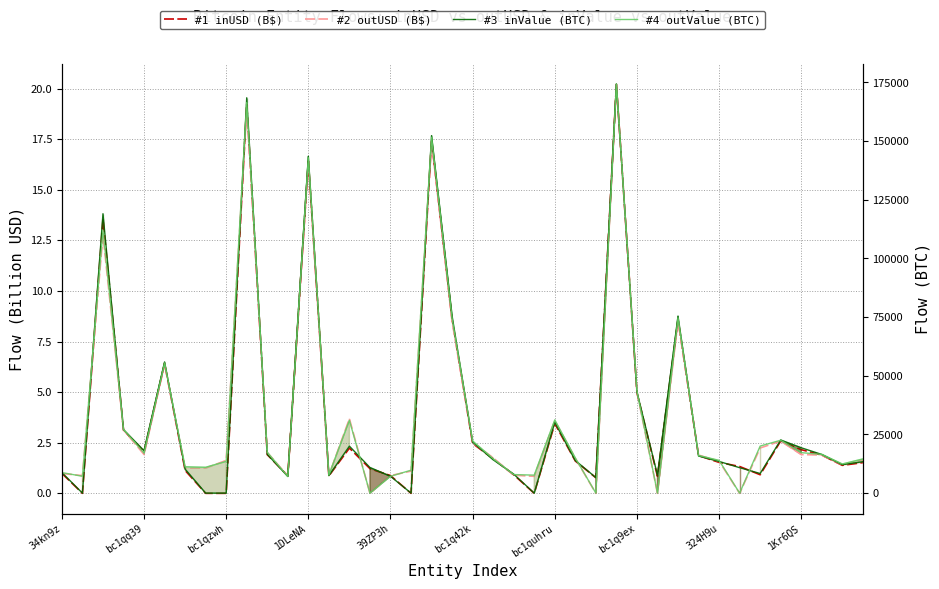

What is the difference between the highest and lowest values at 19?

75471.6